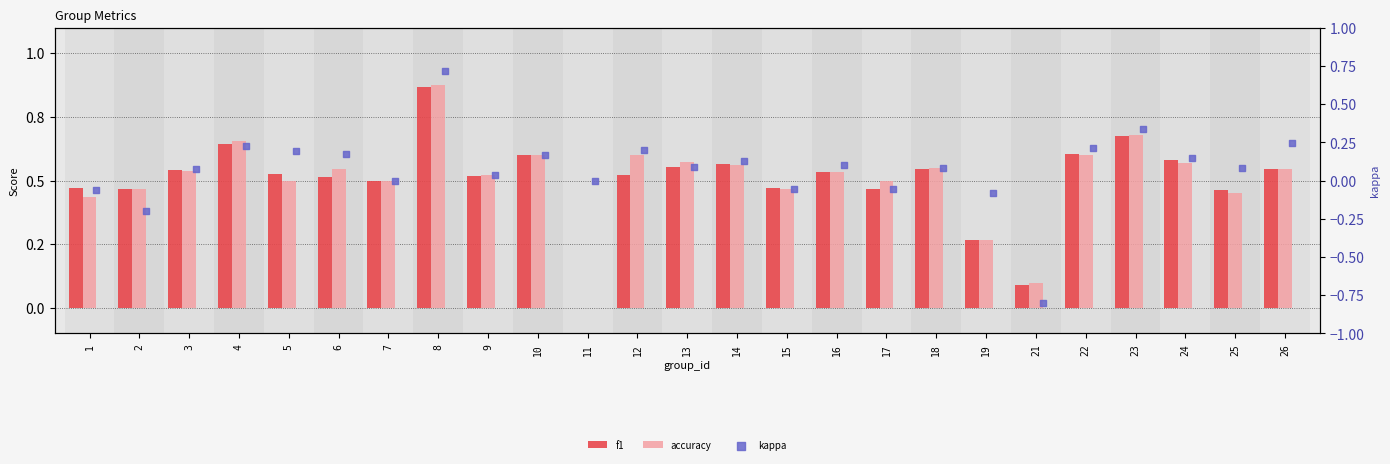

Which series has the largest Y range (max minus min)?

kappa